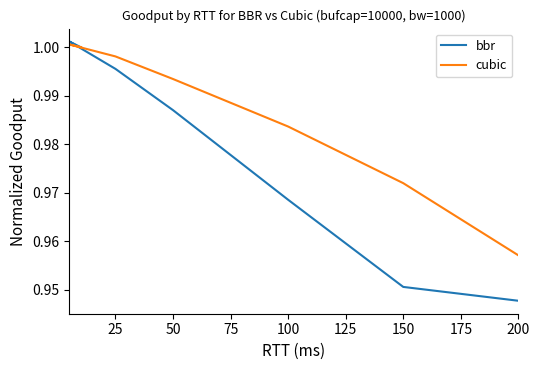

How many series are shown in this chart?

2